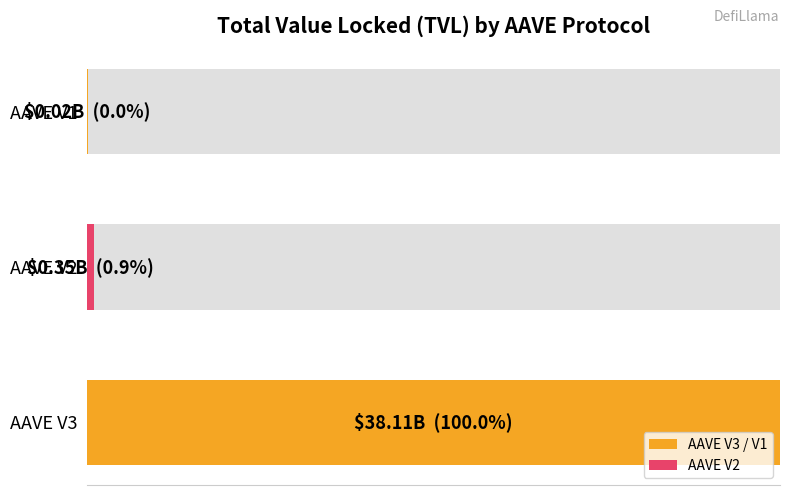

Count the number of categories in the chart.

3